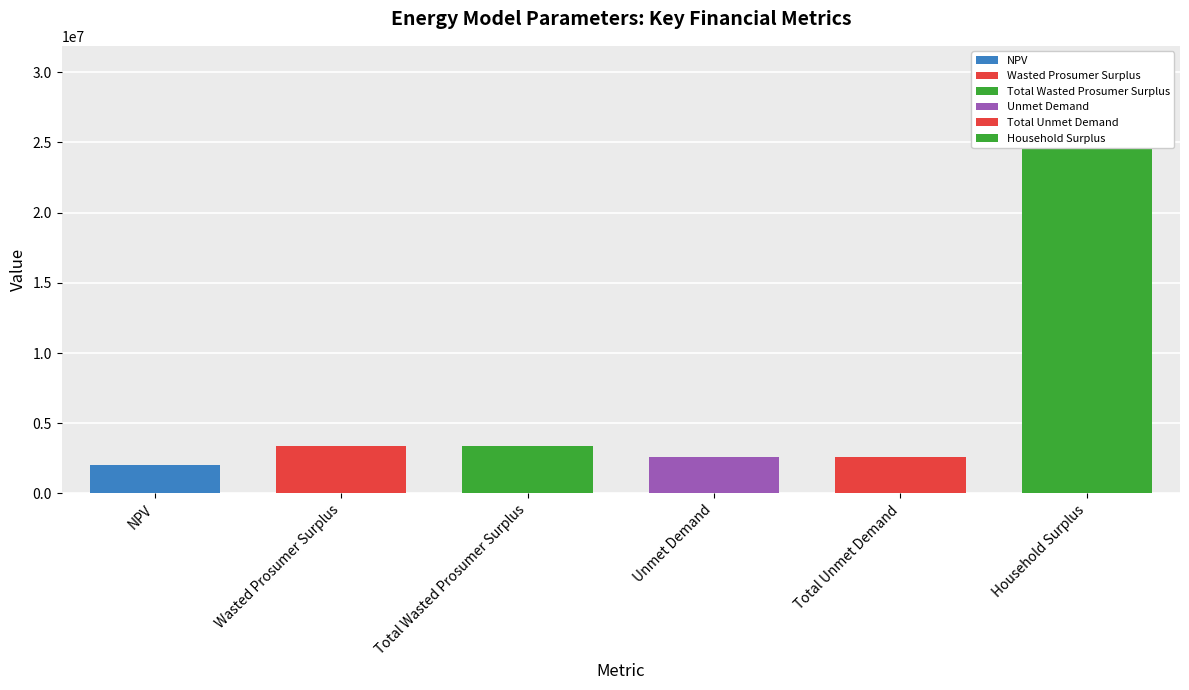

List the labels in order of value, smallest first.

NPV, Unmet Demand, Total Unmet Demand, Wasted Prosumer Surplus, Total Wasted Prosumer Surplus, Household Surplus